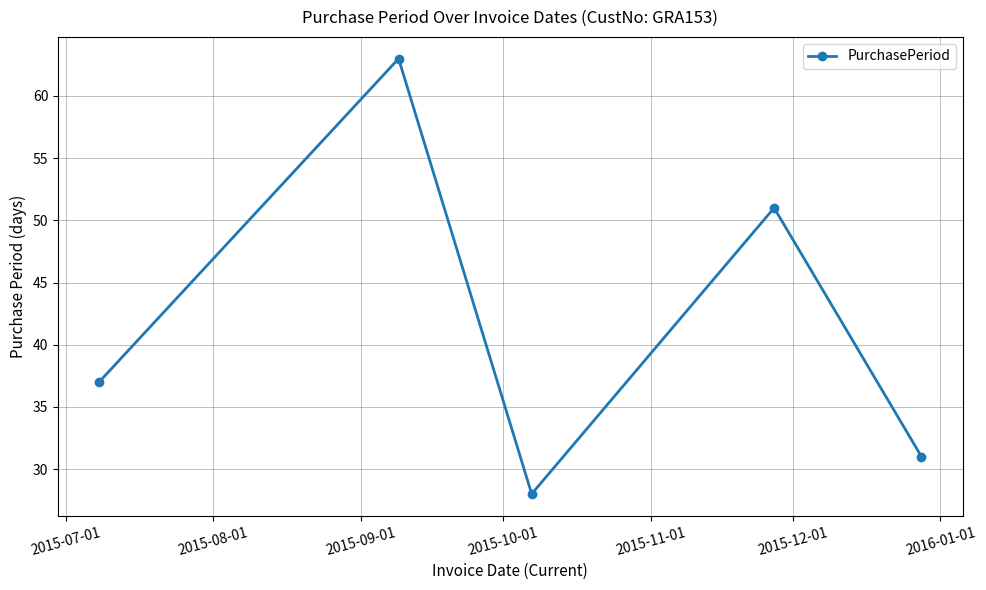

What is the minimum value shown in the chart?

28